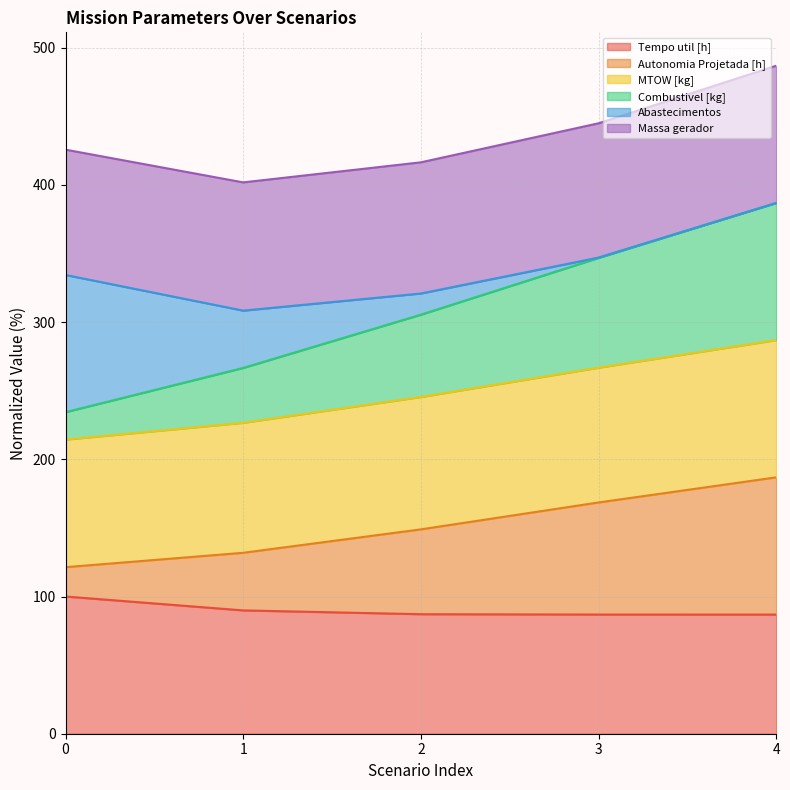

Is it true that MTOW [kg] equals 154.6 at 2?

False